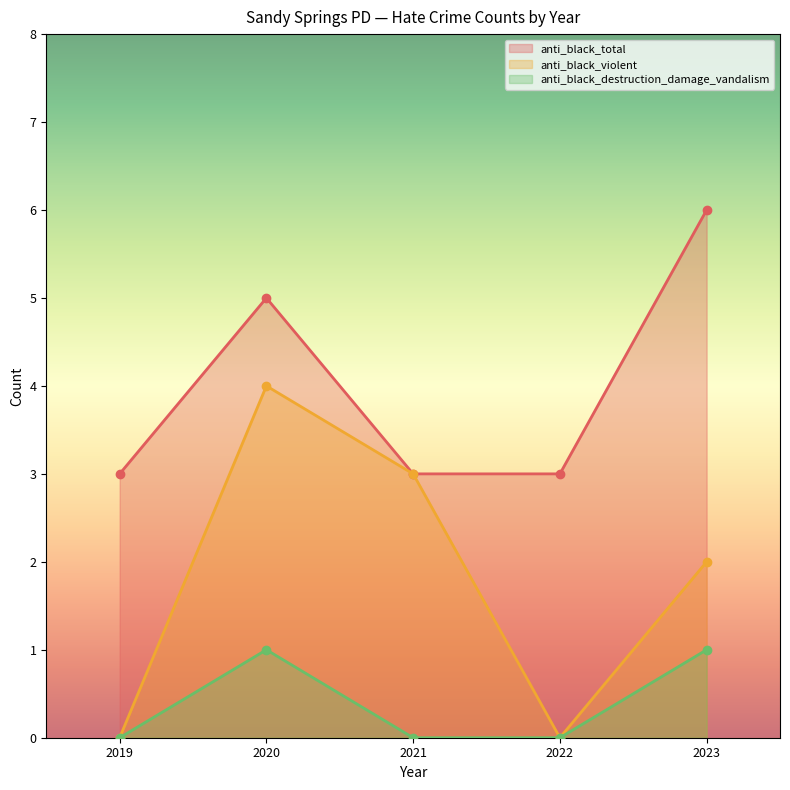

What is the highest value of the anti_black_violent series?

4